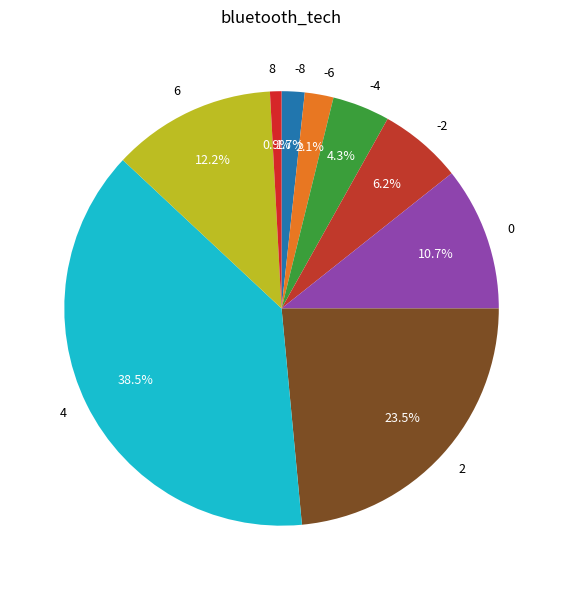

How much of the chart is everything except 8?

99.1%